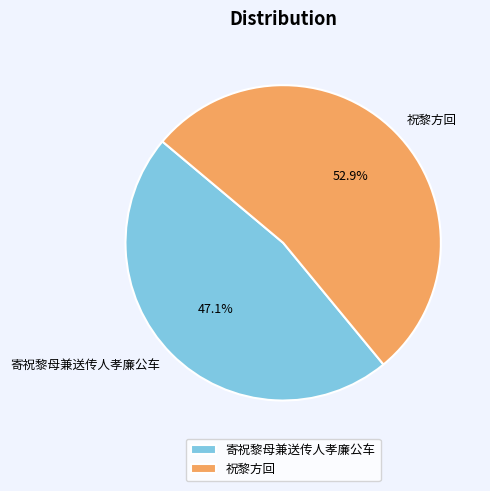

What portion of the pie excludes 祝黎方回?

47.1%